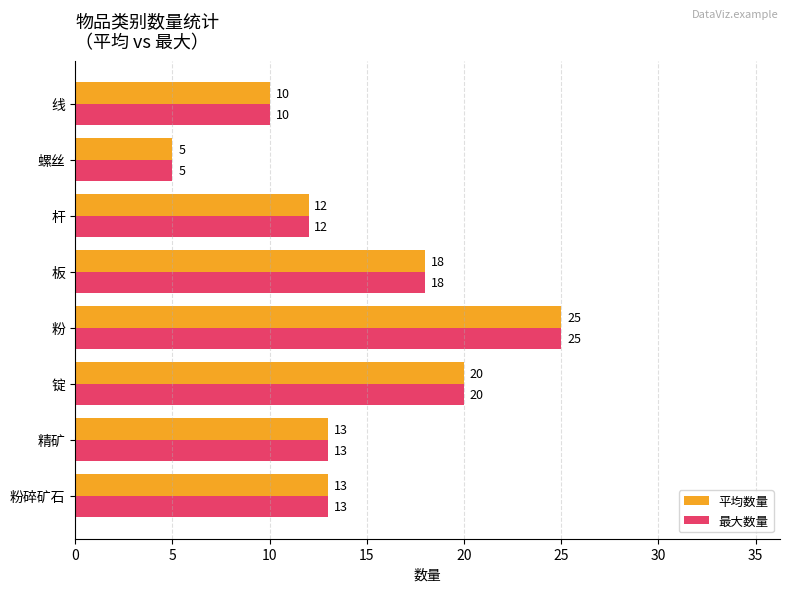

What is the sum of the 最大数量 values at 粉碎矿石 and 螺丝?

18